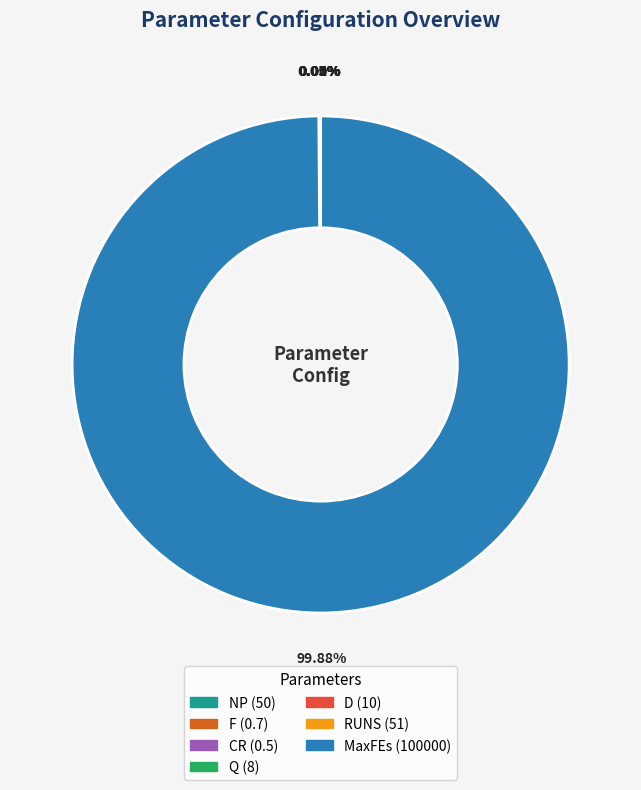

Is there a majority slice in this chart?

Yes